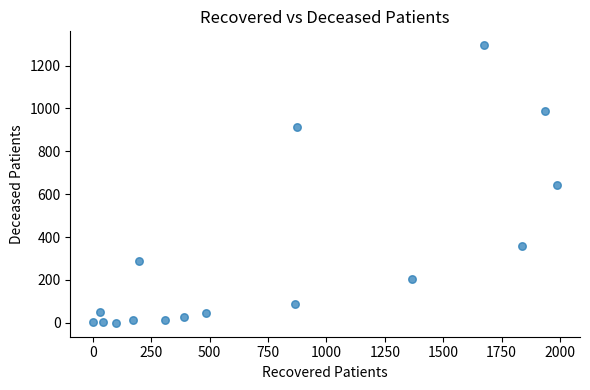

What is the range of X values (max minus min)?

1983